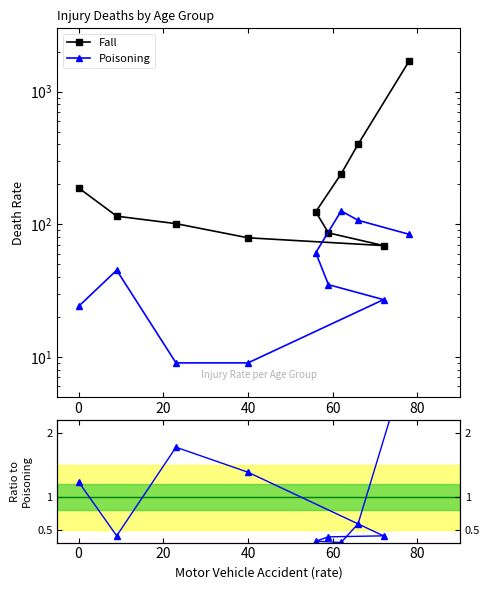

Rank the series at 0 from lowest to highest value.

Ratio Fall/Poisoning, Poisoning, Fall